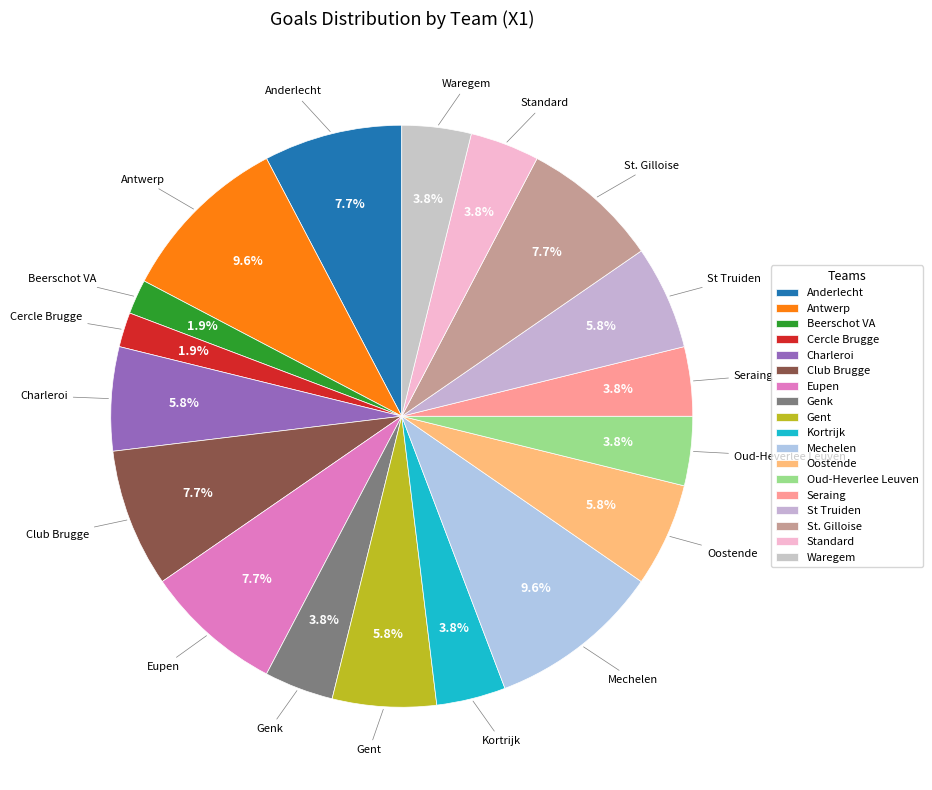

How much of the chart is everything except Anderlecht?

92.3%